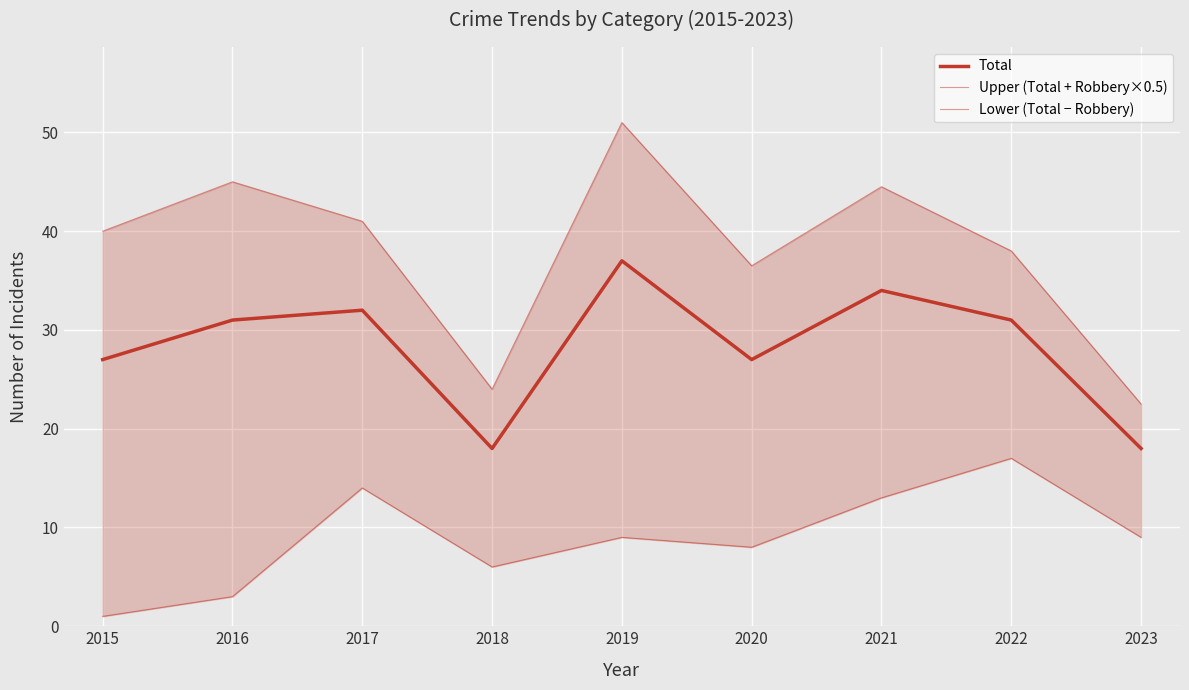

True or false: Total and Upper (Total + Robbery×0.5) cross at least once.

False